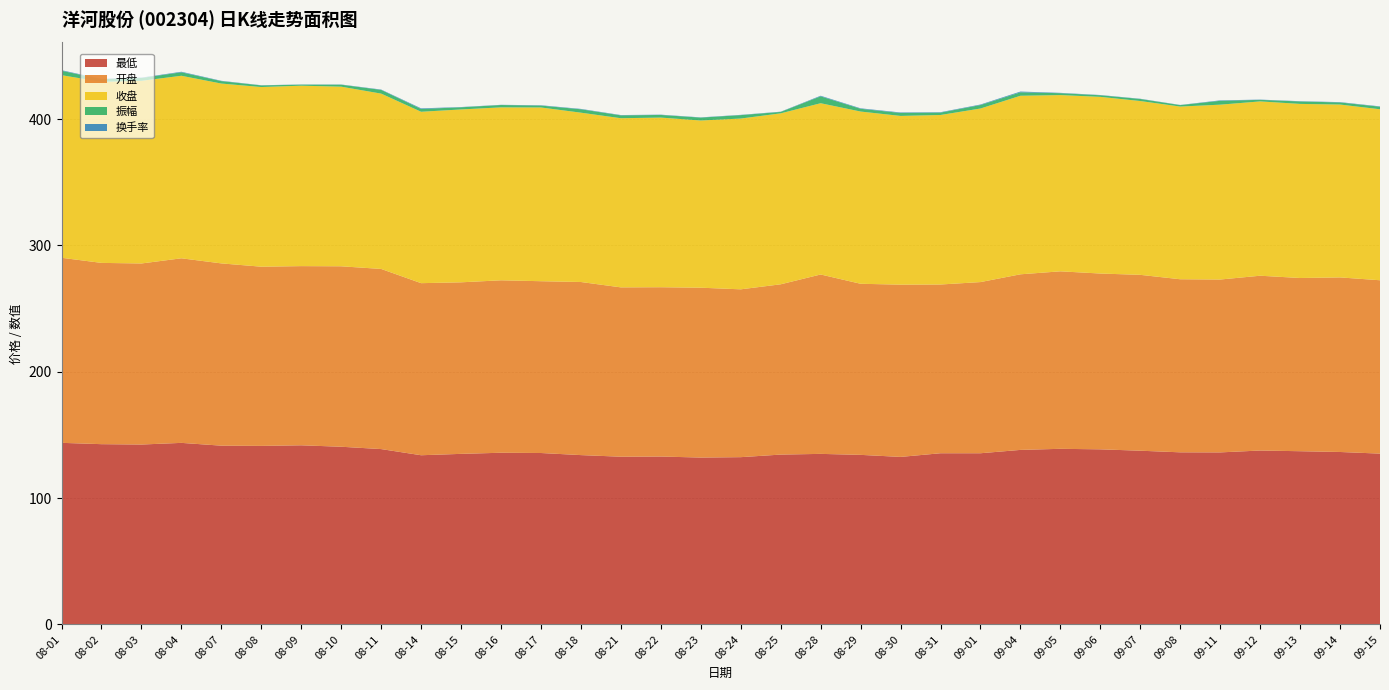

Reading left to right, what are all the values shown in this chart?

最低: 2023-08-01=143.7	2023-08-02=142.7	2023-08-03=142.4	2023-08-04=143.7	2023-08-07=141.5	2023-08-08=141.3	2023-08-09=141.8	2023-08-10=140.7	2023-08-11=138.8	2023-08-14=133.9	2023-08-15=135.0	2023-08-16=135.9	2023-08-17=135.7	2023-08-18=134.0	2023-08-21=132.8	2023-08-22=132.9	2023-08-23=132.1	2023-08-24=132.4	2023-08-25=134.4	2023-08-28=135.0	2023-08-29=134.2	2023-08-30=132.6	2023-08-31=135.5	2023-09-01=135.5	2023-09-04=138.2	2023-09-05=139.0	2023-09-06=138.6	2023-09-07=137.5	2023-09-08=136.2	2023-09-11=136.2	2023-09-12=137.7	2023-09-13=137.1	2023-09-14=136.5	2023-09-15=135.2
开盘: 2023-08-01=146.5	2023-08-02=143.5	2023-08-03=143.3	2023-08-04=146.1	2023-08-07=144.3	2023-08-08=141.8	2023-08-09=141.8	2023-08-10=142.8	2023-08-11=142.6	2023-08-14=136.2	2023-08-15=135.8	2023-08-16=136.5	2023-08-17=136.0	2023-08-18=137.0	2023-08-21=134.1	2023-08-22=134.0	2023-08-23=134.5	2023-08-24=132.9	2023-08-25=134.8	2023-08-28=142.0	2023-08-29=135.4	2023-08-30=136.4	2023-08-31=133.6	2023-09-01=135.5	2023-09-04=139.0	2023-09-05=140.5	2023-09-06=139.2	2023-09-07=139.2	2023-09-08=137.0	2023-09-11=136.8	2023-09-12=138.4	2023-09-13=137.1	2023-09-14=138.2	2023-09-15=137.2
收盘: 2023-08-01=144.6	2023-08-02=143.3	2023-08-03=144.6	2023-08-04=144.5	2023-08-07=142.4	2023-08-08=142.2	2023-08-09=142.8	2023-08-10=142.2	2023-08-11=138.8	2023-08-14=135.7	2023-08-15=136.9	2023-08-16=136.9	2023-08-17=137.5	2023-08-18=134.1	2023-08-21=133.9	2023-08-22=134.3	2023-08-23=132.4	2023-08-24=135.2	2023-08-25=135.3	2023-08-28=135.6	2023-08-29=136.3	2023-08-30=133.6	2023-08-31=134.2	2023-09-01=137.4	2023-09-04=141.3	2023-09-05=139.5	2023-09-06=139.9	2023-09-07=137.6	2023-09-08=136.7	2023-09-11=138.4	2023-09-12=138.0	2023-09-13=137.8	2023-09-14=136.8	2023-09-15=135.4
振幅: 2023-08-01=3.5	2023-08-02=2.1	2023-08-03=2.3	2023-08-04=2.7	2023-08-07=1.9	2023-08-08=1.3	2023-08-09=0.8	2023-08-10=1.5	2023-08-11=3.0	2023-08-14=2.2	2023-08-15=1.7	2023-08-16=1.9	2023-08-17=1.5	2023-08-18=2.7	2023-08-21=2.3	2023-08-22=2.1	2023-08-23=2.3	2023-08-24=2.7	2023-08-25=1.1	2023-08-28=5.5	2023-08-29=2.2	2023-08-30=2.4	2023-08-31=1.9	2023-09-01=2.8	2023-09-04=2.7	2023-09-05=1.5	2023-09-06=1.3	2023-09-07=1.6	2023-09-08=1.1	2023-09-11=3.1	2023-09-12=1.2	2023-09-13=1.9	2023-09-14=1.6	2023-09-15=2.0
换手率: 2023-08-01=0.4	2023-08-02=0.2	2023-08-03=0.2	2023-08-04=0.4	2023-08-07=0.2	2023-08-08=0.1	2023-08-09=0.1	2023-08-10=0.2	2023-08-11=0.3	2023-08-14=0.5	2023-08-15=0.2	2023-08-16=0.2	2023-08-17=0.3	2023-08-18=0.3	2023-08-21=0.2	2023-08-22=0.2	2023-08-23=0.2	2023-08-24=0.2	2023-08-25=0.2	2023-08-28=0.5	2023-08-29=0.4	2023-08-30=0.4	2023-08-31=0.3	2023-09-01=0.4	2023-09-04=0.6	2023-09-05=0.3	2023-09-06=0.2	2023-09-07=0.2	2023-09-08=0.1	2023-09-11=0.3	2023-09-12=0.2	2023-09-13=0.2	2023-09-14=0.3	2023-09-15=0.3